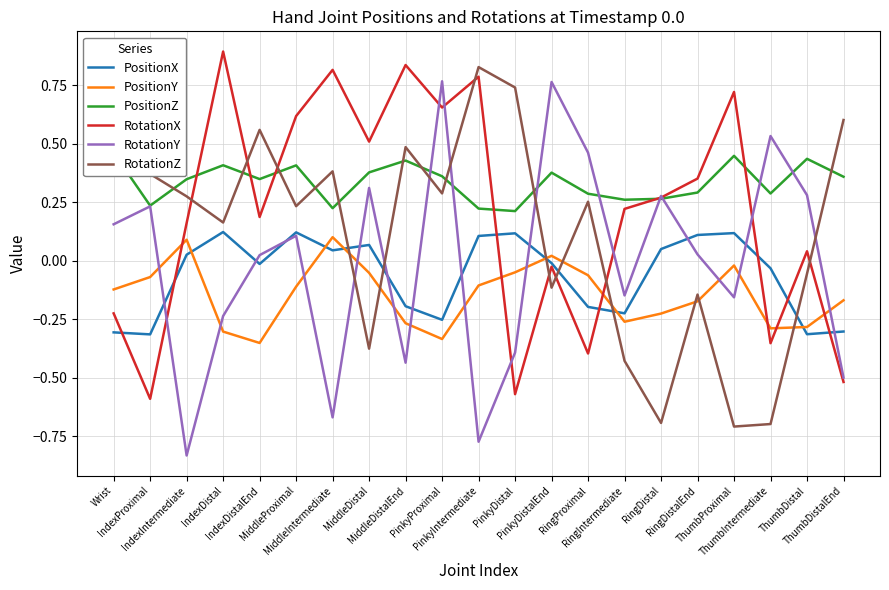

What is the label of the 14th point from the left?

RingProximal